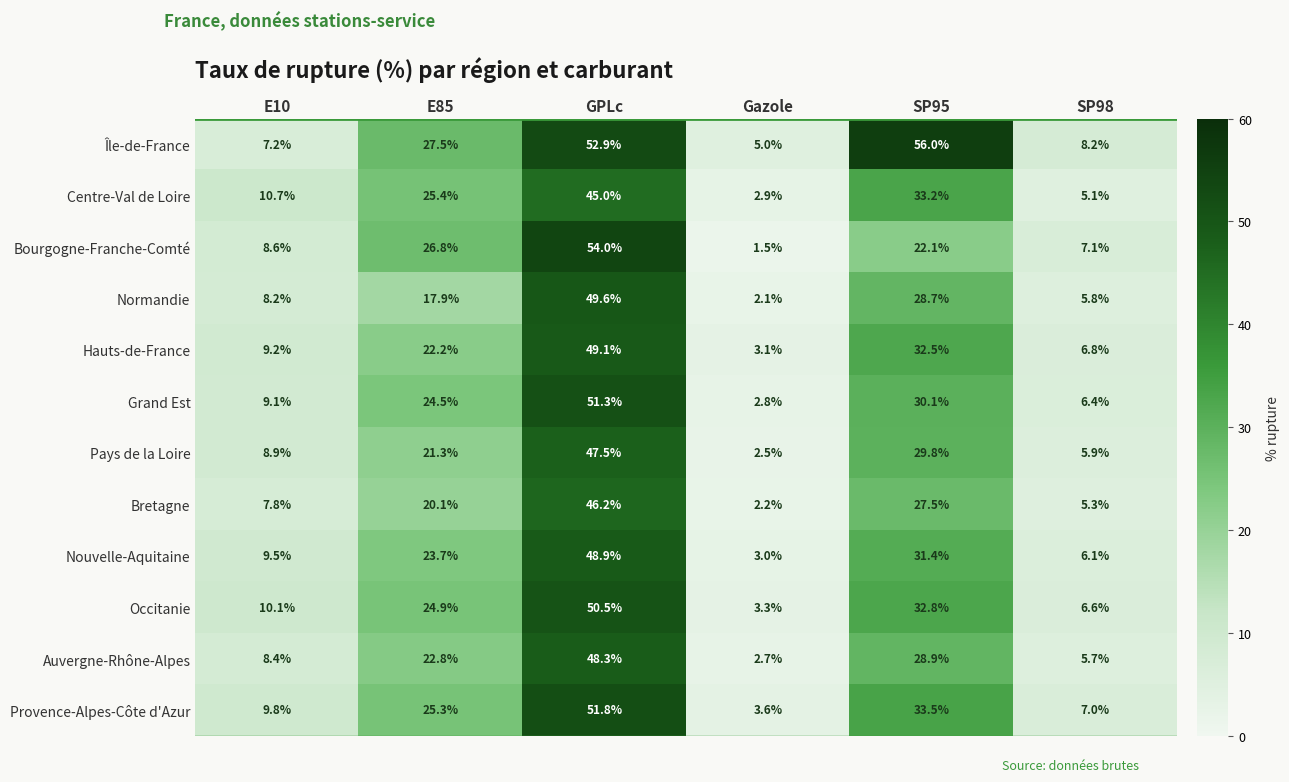

What is the sum of all Bourgogne-Franche-Comté values?

120.1